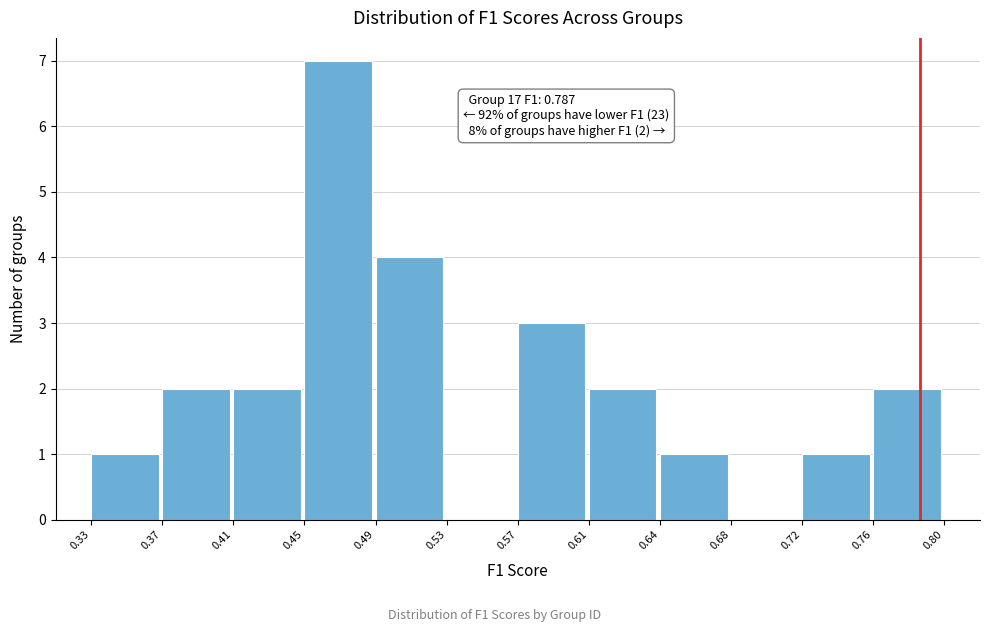

Over which range of the x-axis is the bar tallest?

0.45 to 0.49